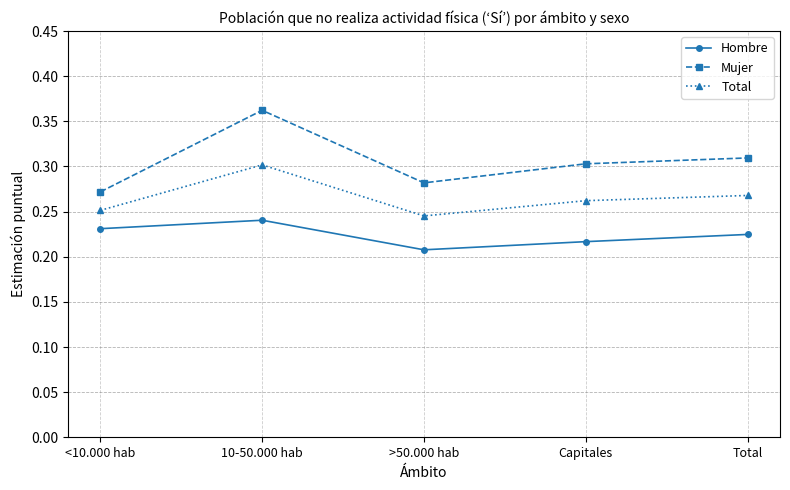

Between >50.000 hab and Total, which series saw the biggest shift?

Mujer